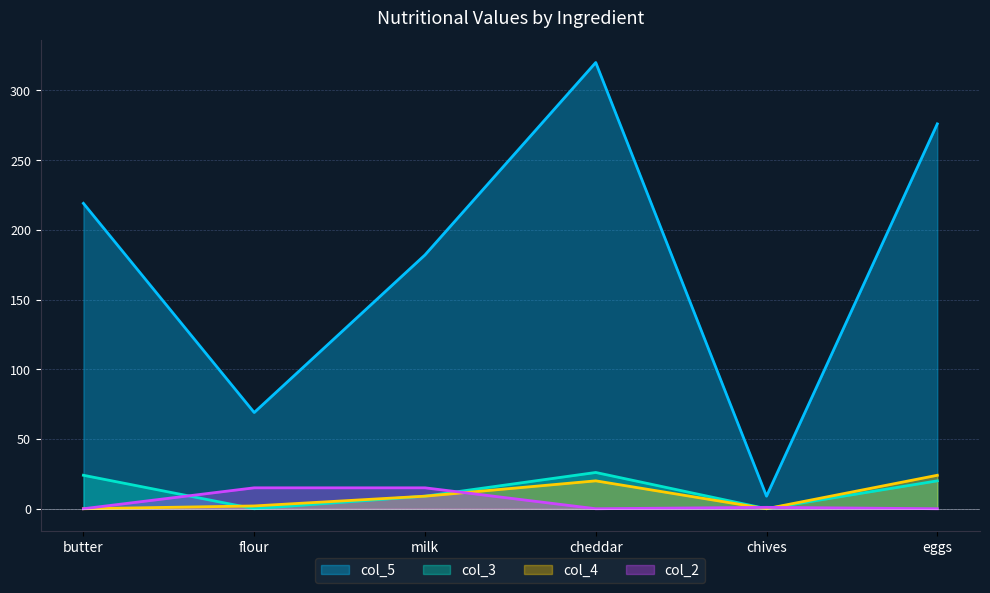

What is the difference between the maximum and minimum values in the col_5 series?

311